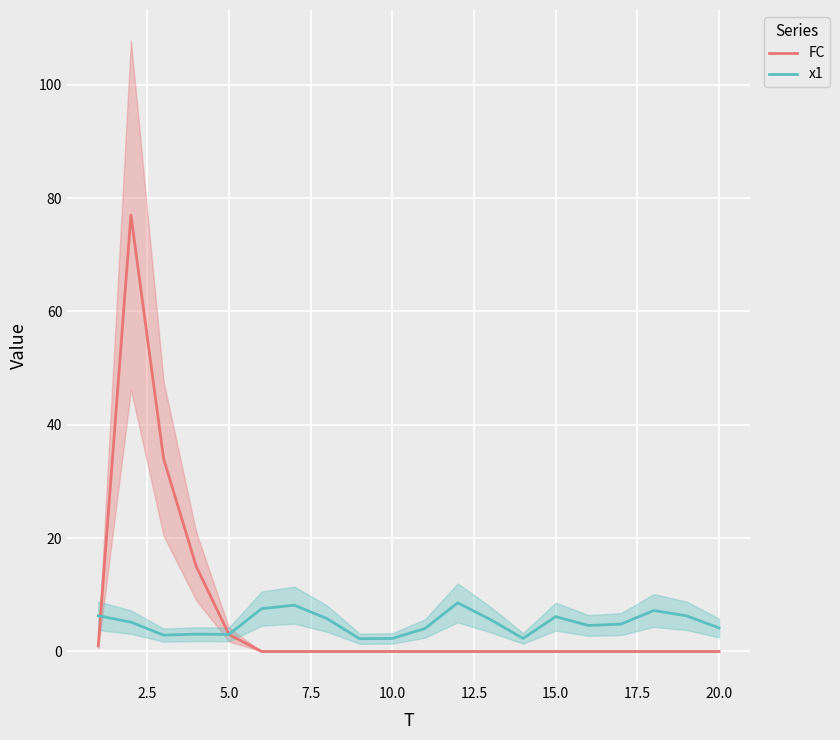

What is the maximum value for x1?

8.6